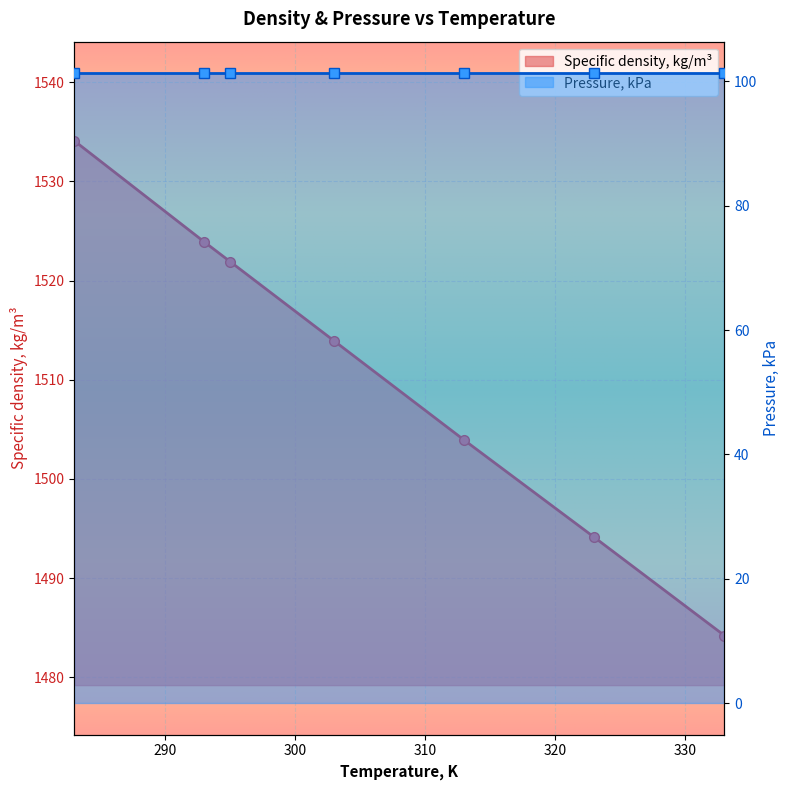

What is the average value?

1510.9